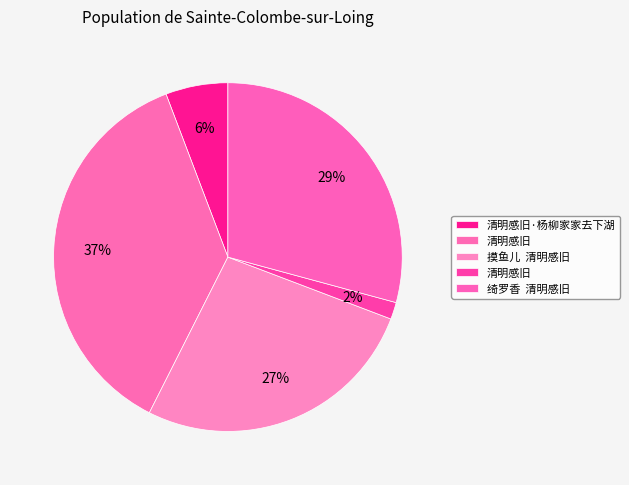

Does any single category account for the majority?

No